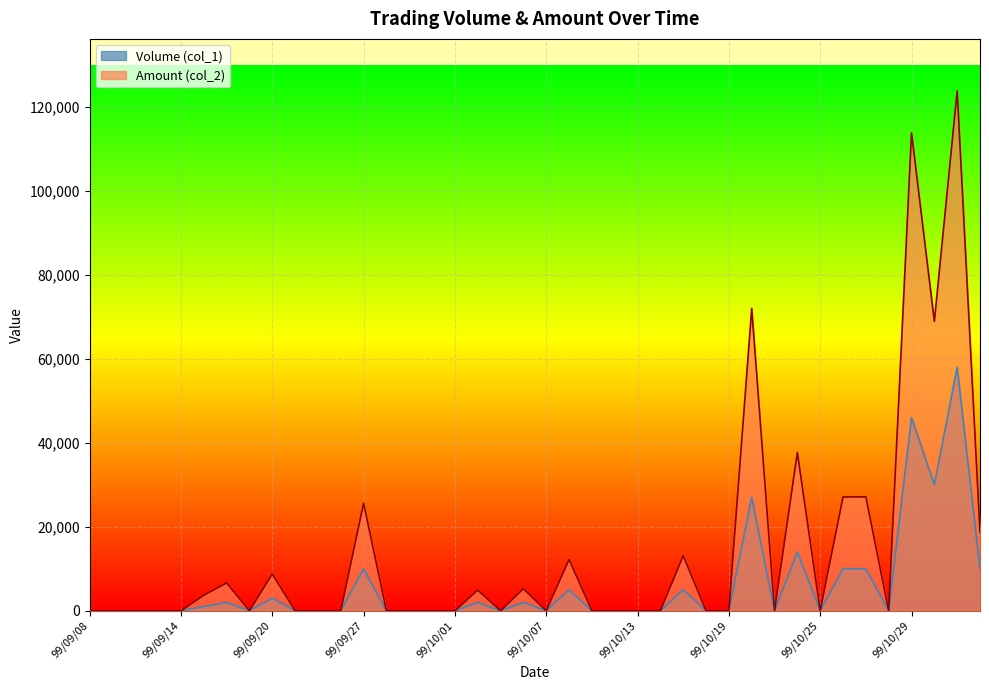

Where is Amount (col_2) nearest to the value 61880?

99/11/01